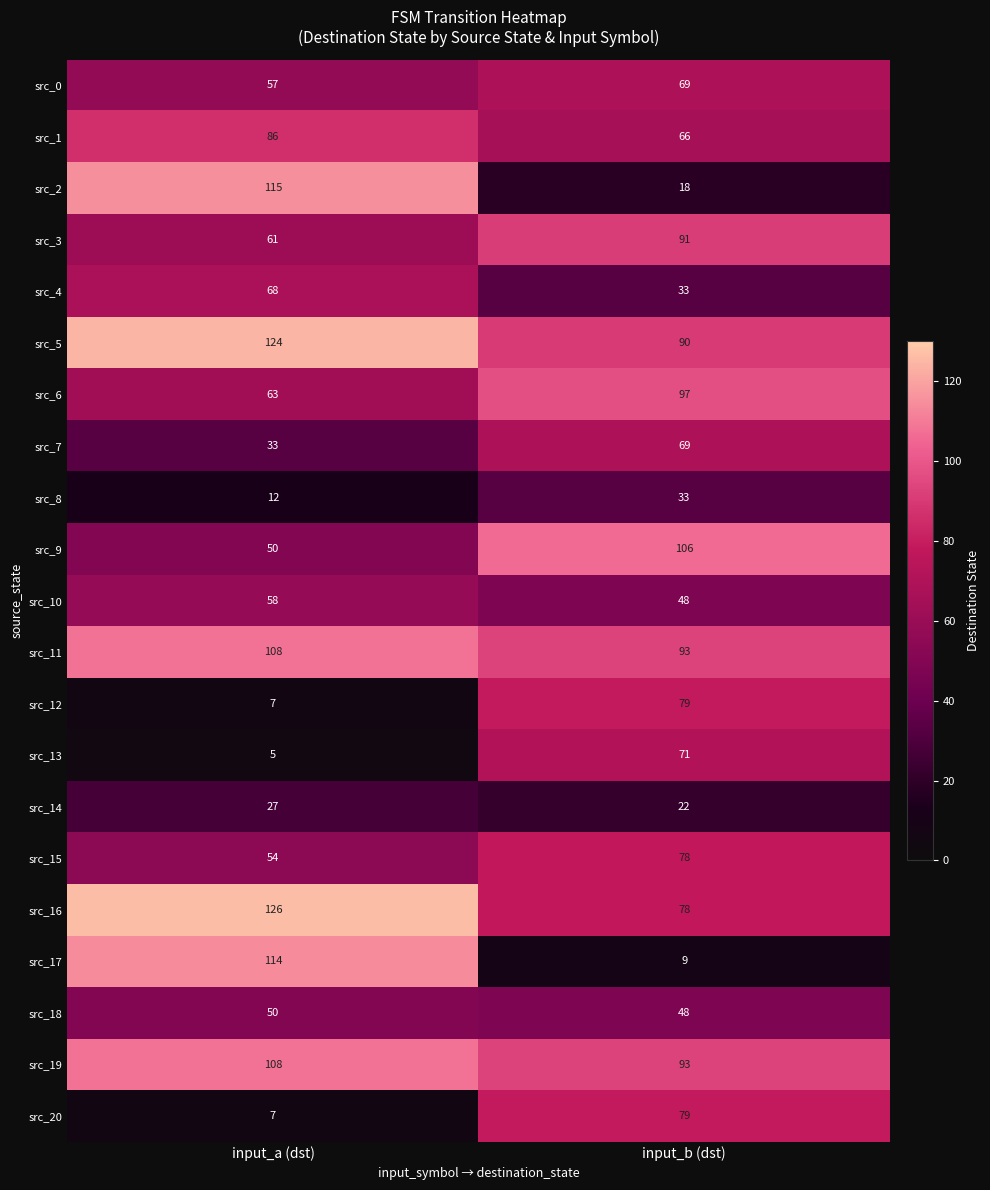

Count the number of categories in the chart.

2